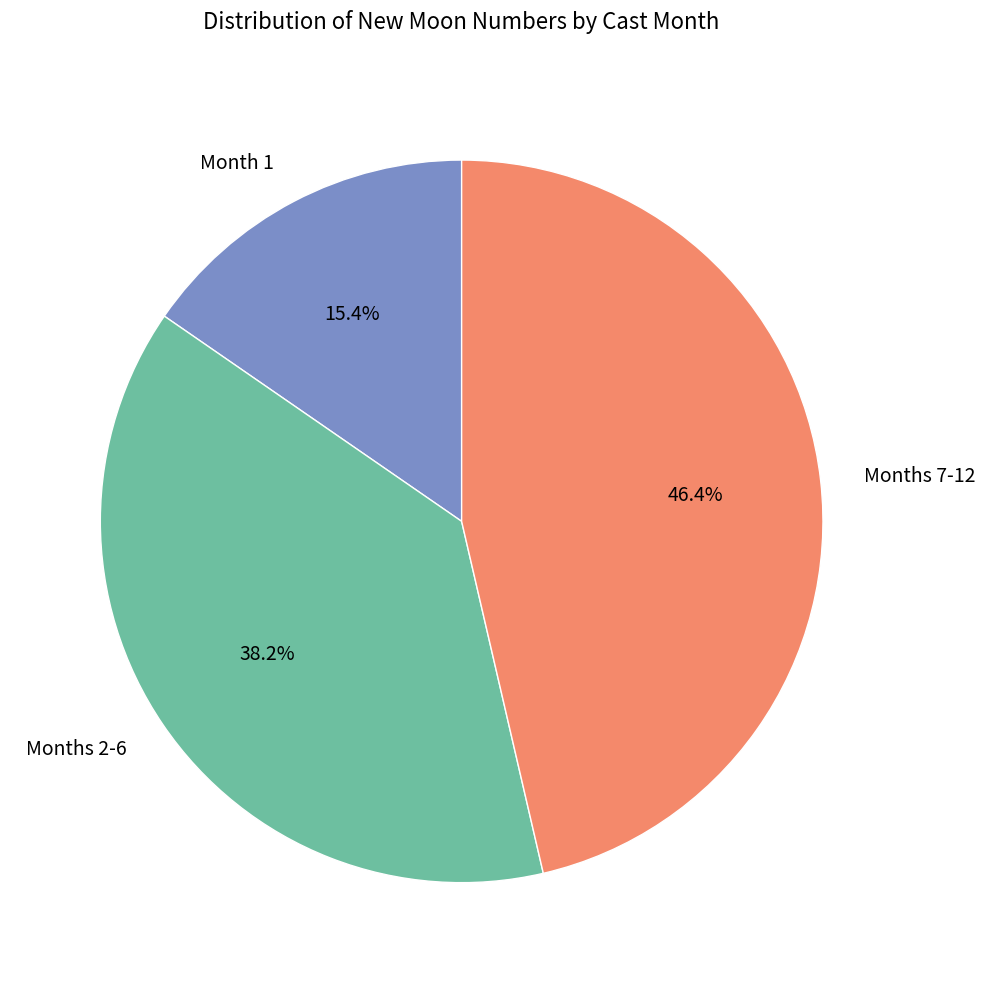

Between Month 1 and Months 7-12, which is larger?

Months 7-12